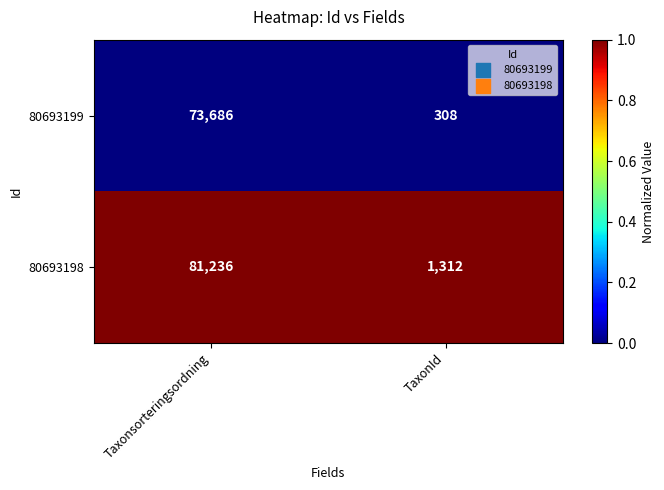

At which category is the sum across all series the highest?

Taxonsorteringsordning